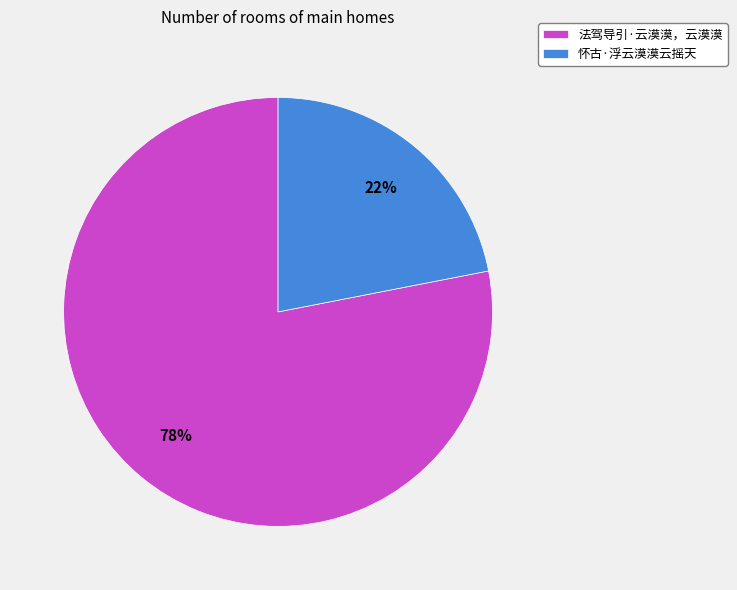

Which category has the biggest portion of the pie?

法驾导引·云漠漠，云漠漠